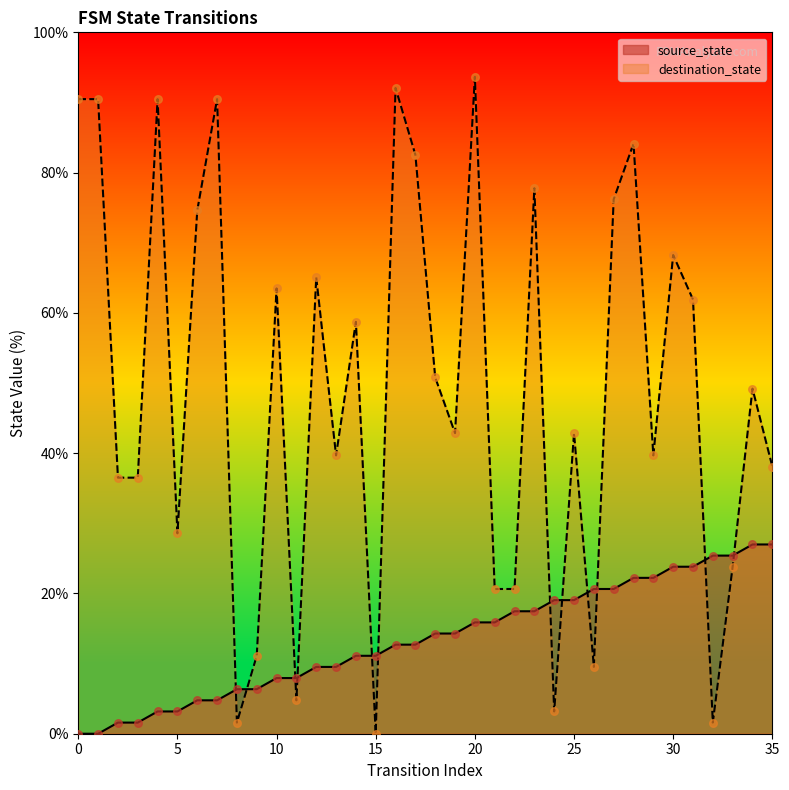

At how many categories does at least one series exceed 35?

25